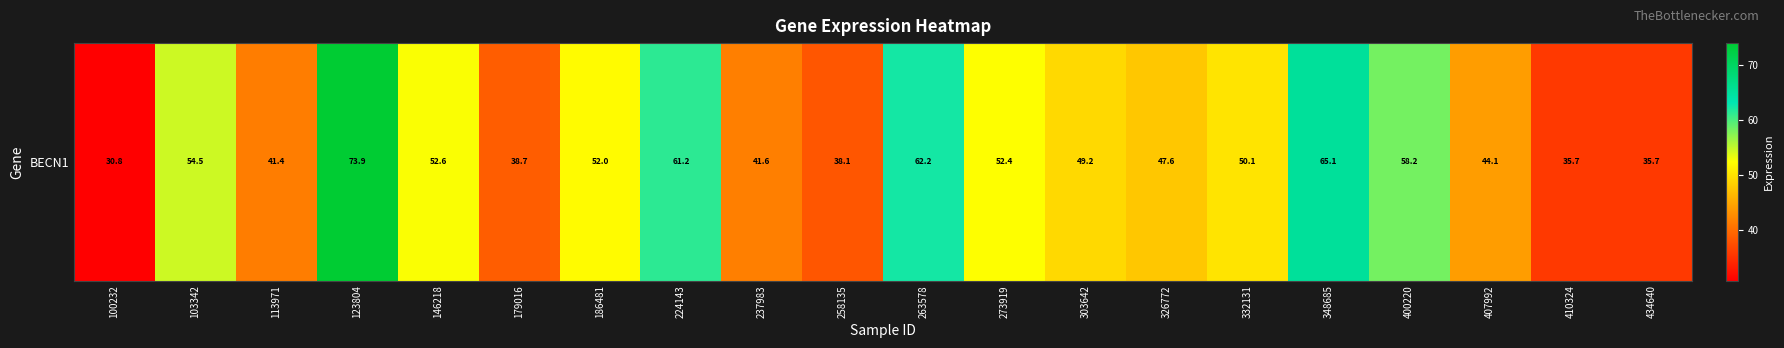

What is the average value?

49.3